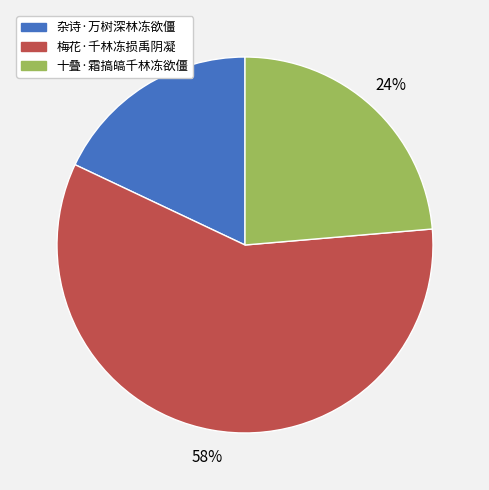

Does 十叠·霜搞皜千林冻欲僵 represent more than half of the total?

No